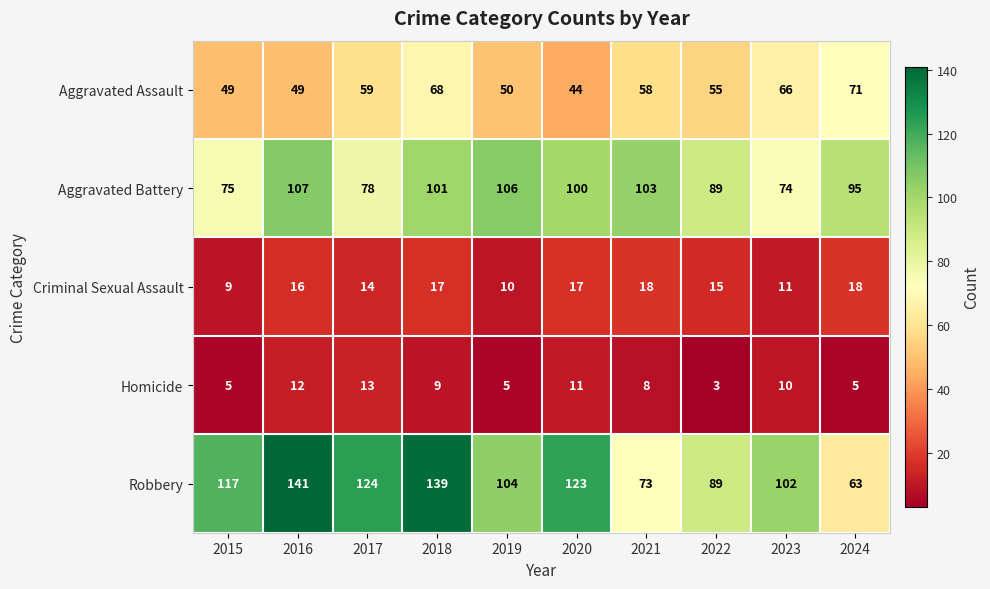

What is the total value across all series at 2021?

260